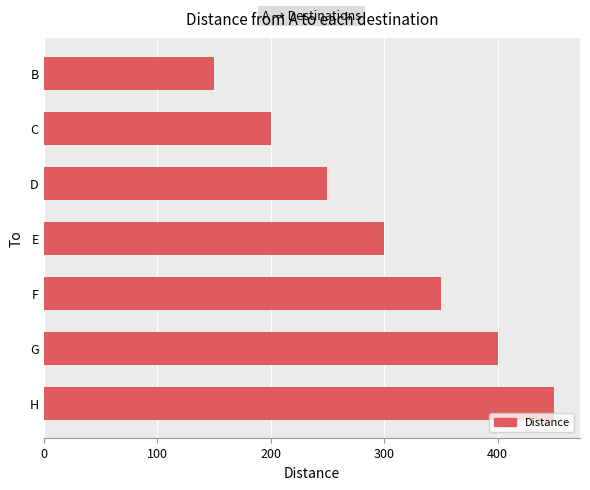

What is the approximate value at E, to the nearest 5?

300